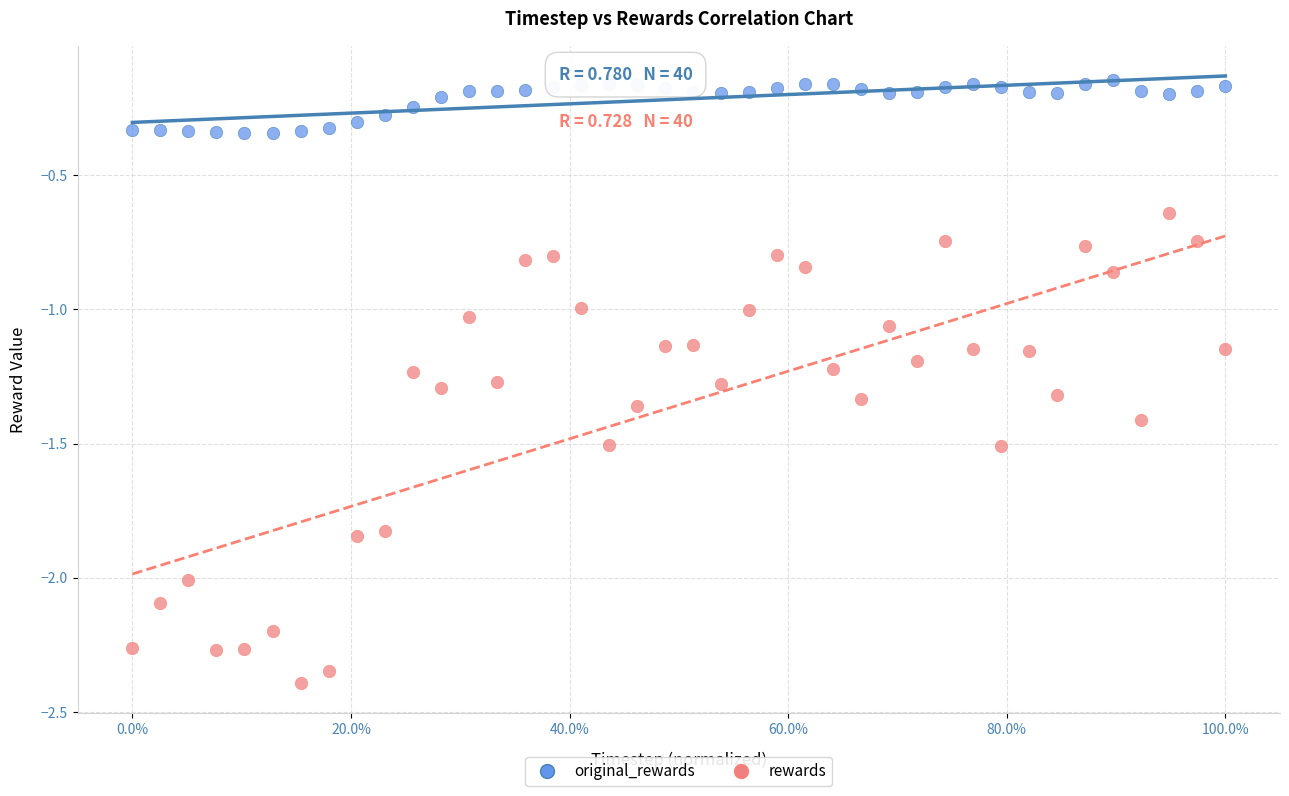

Across all data points, what is the range of X values (max minus min)?

1.0